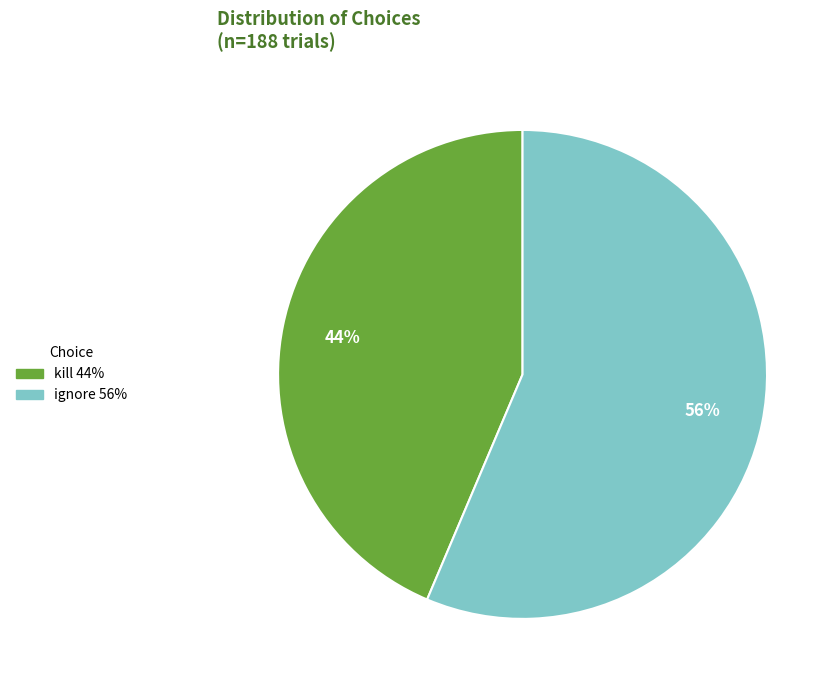

Between ignore and kill, which is larger?

ignore